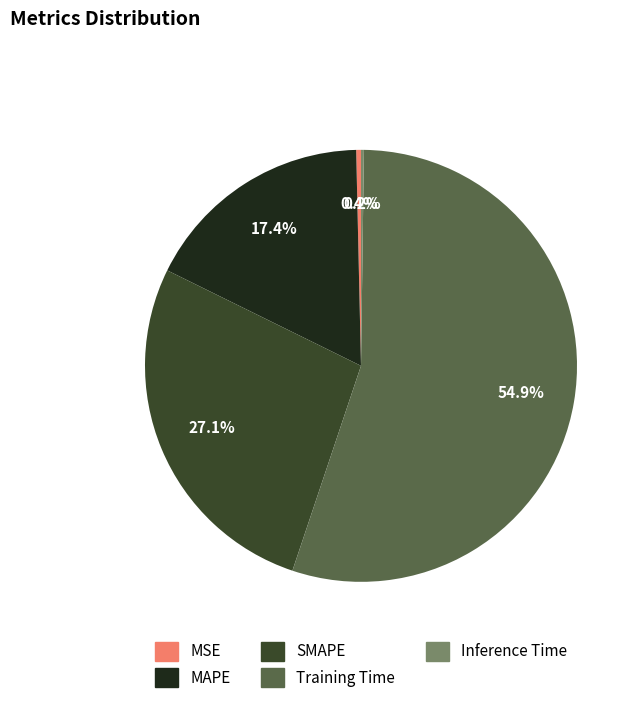

To the nearest percent, what is the difference between the largest and smallest slice percentages?

55%